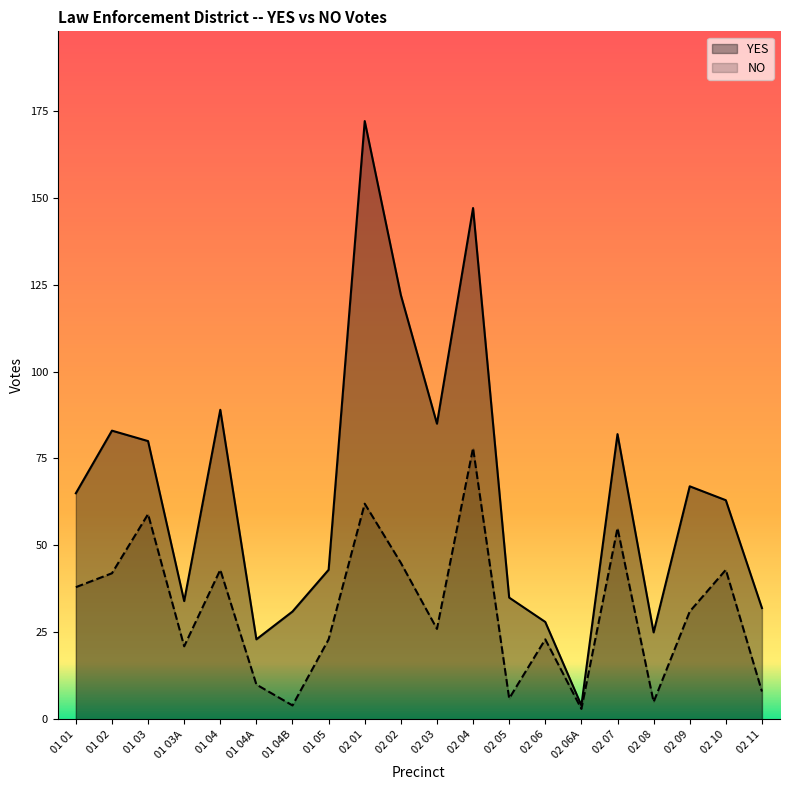

What is the difference between the highest and lowest values at 01 03A?

13